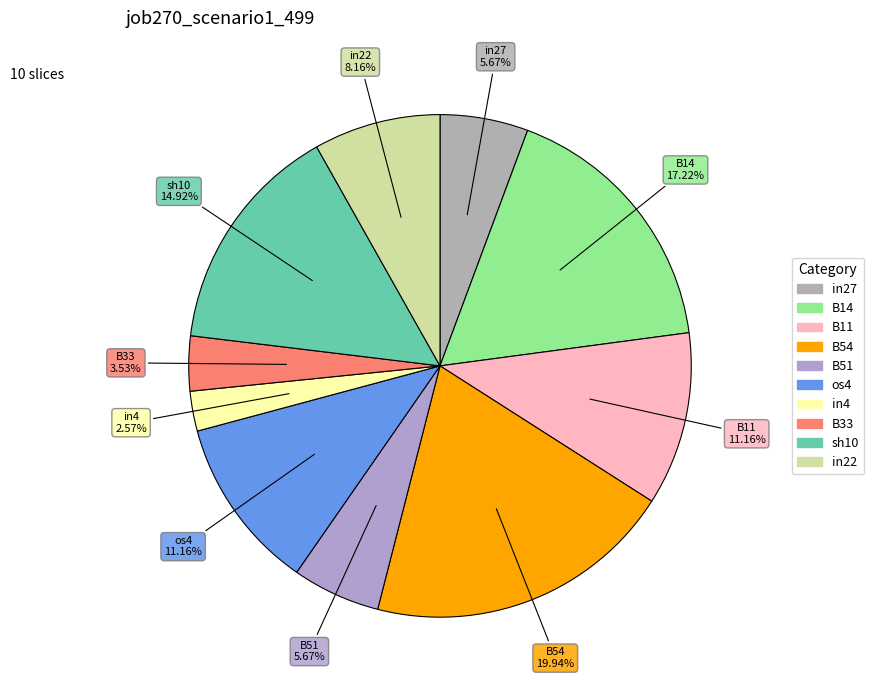

Combined, what portion of the pie is B14 and in22?

25.4%